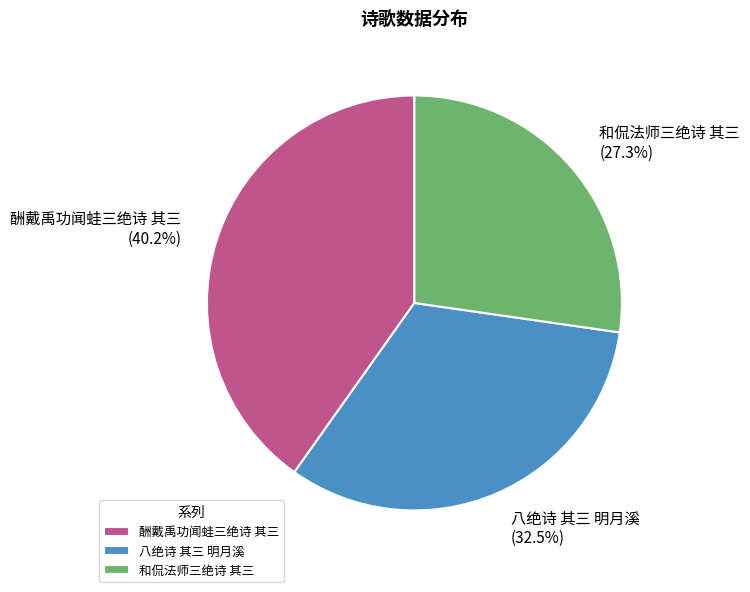

The 和侃法师三绝诗 其三 slice represents 42% of the pie. True or false?

False